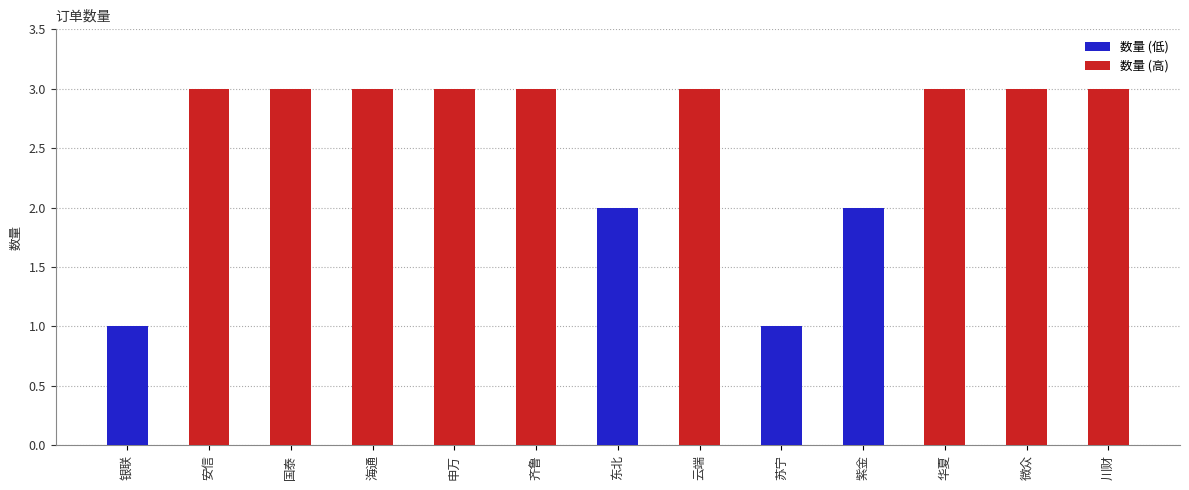

What position from the left is 国泰?

3